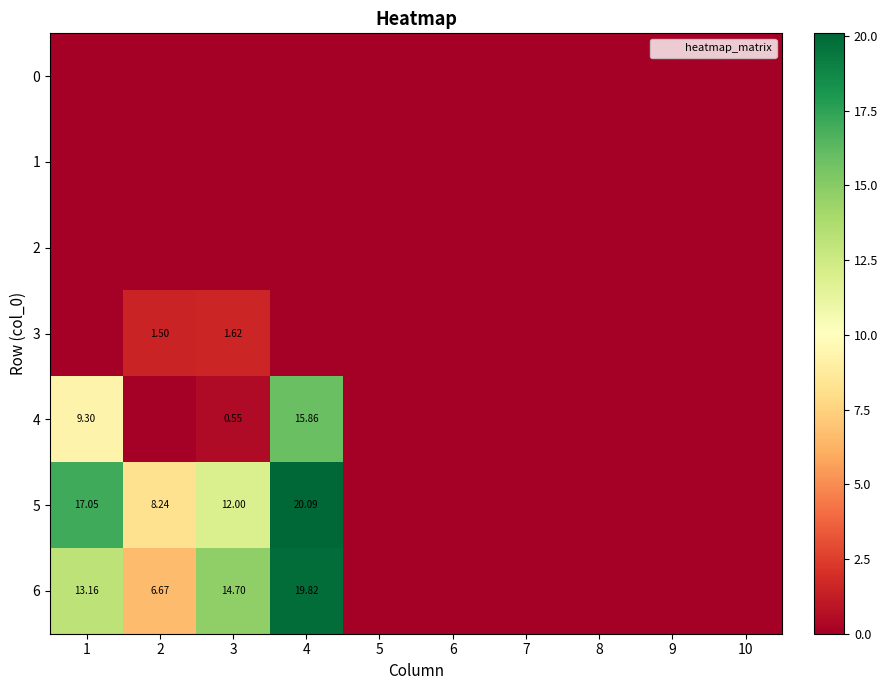

Where is 1 nearest to the value 0?

1